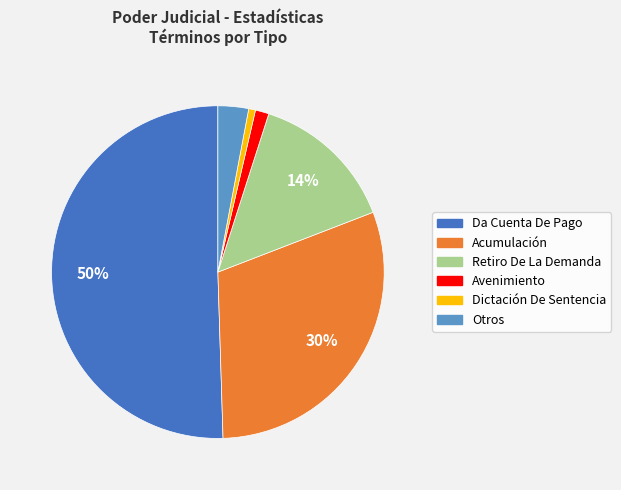

Which has a higher value, Retiro De La Demanda or Avenimiento?

Retiro De La Demanda